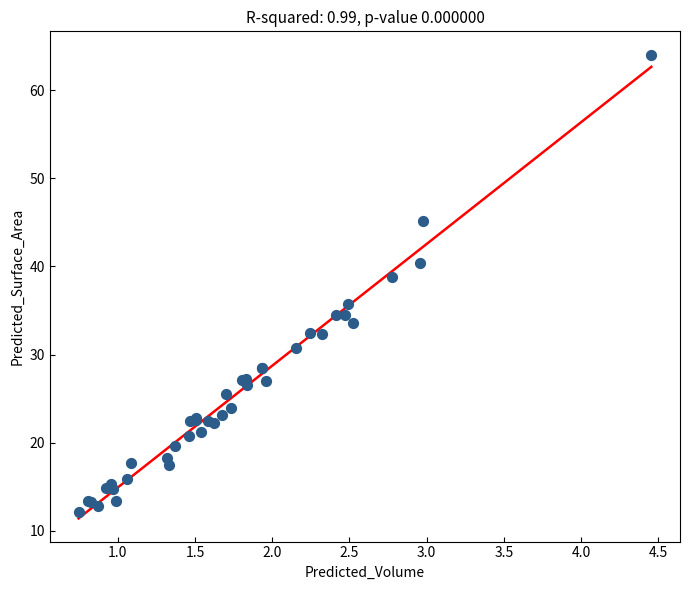

What Y value in the scatter plot is closest to 38?

38.8